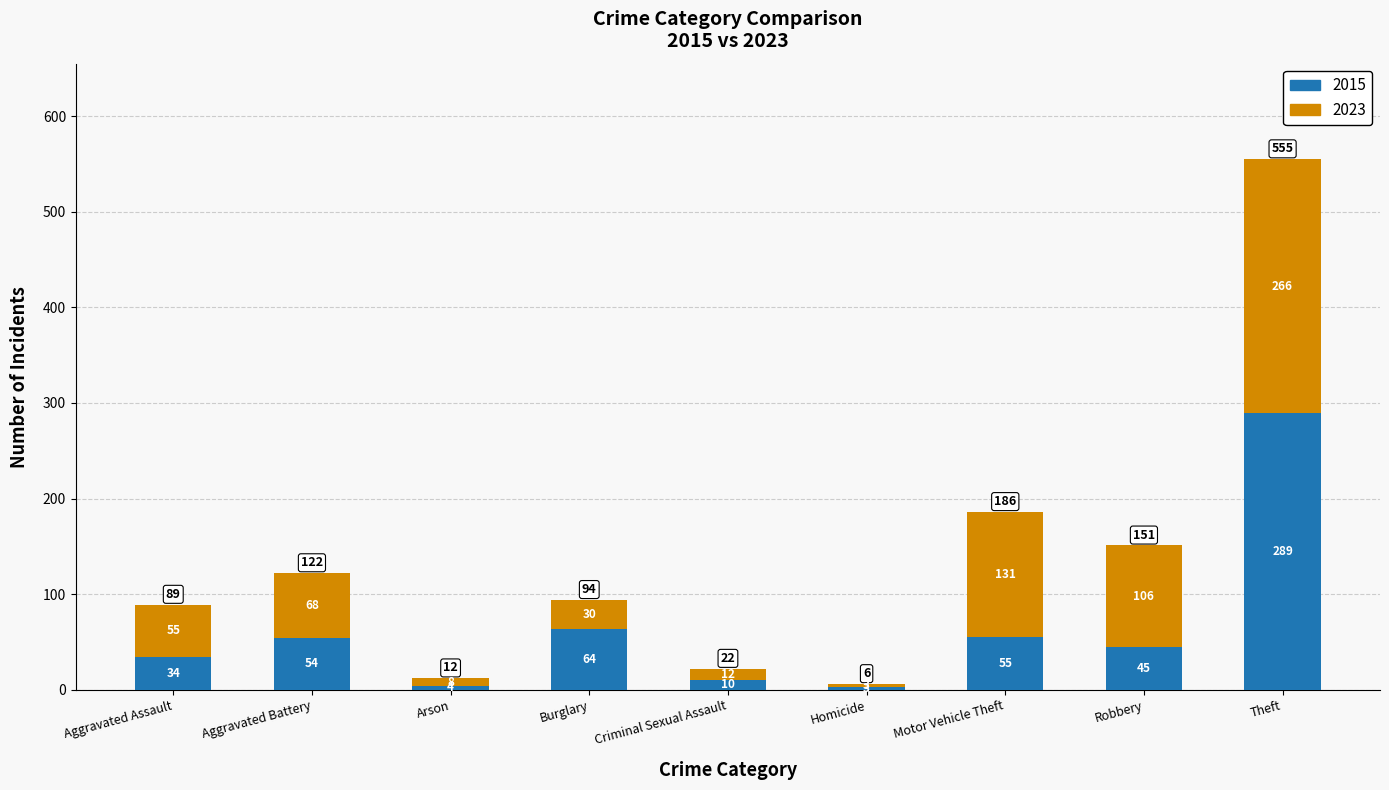

Is it true that 2015 equals 45 at Robbery?

True